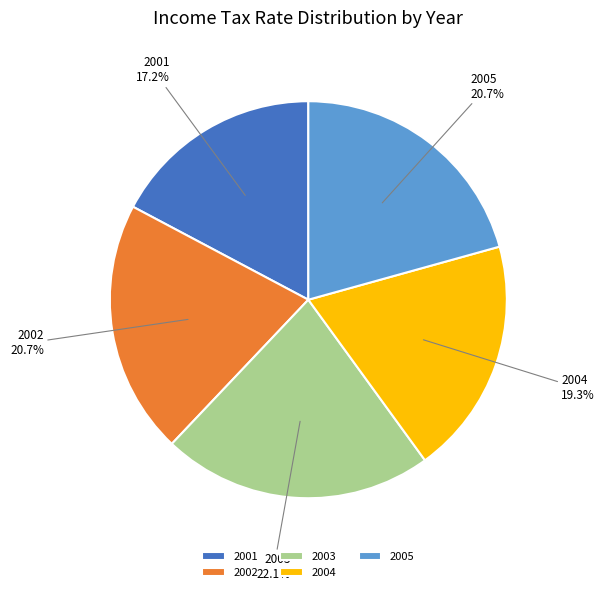

To the nearest percent, what is the combined percentage of 2005 and 2004?

40%